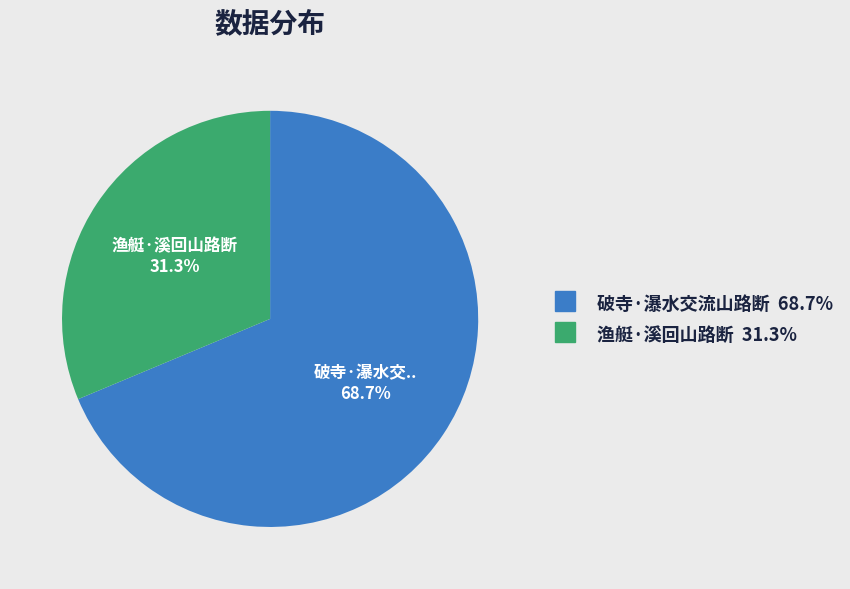

How many slices are in this pie chart?

2